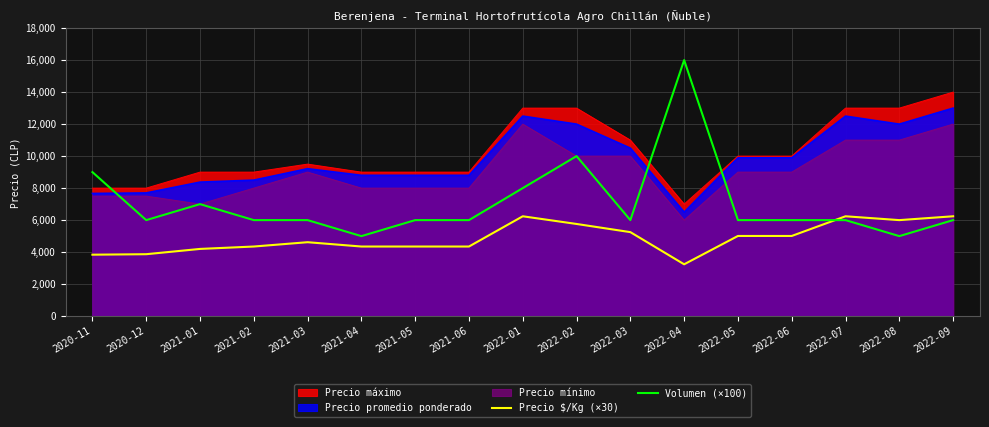

How many lines are shown in the chart?

5